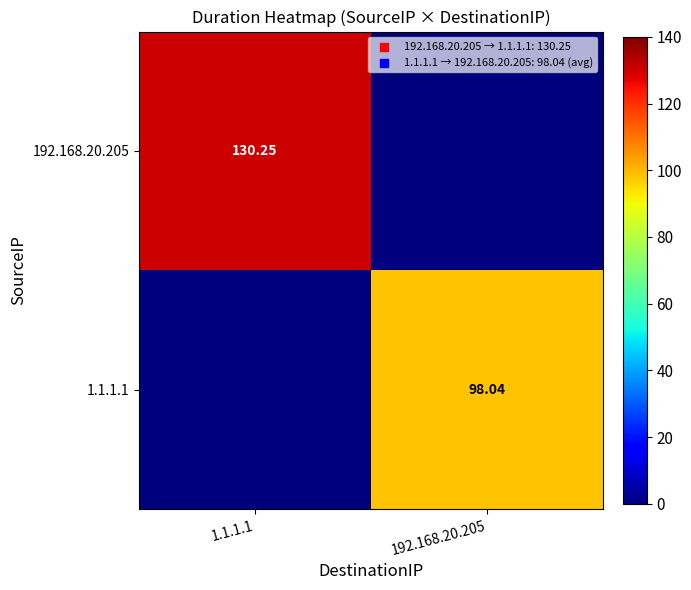

What is the sum of all 1.1.1.1 values?

98.0